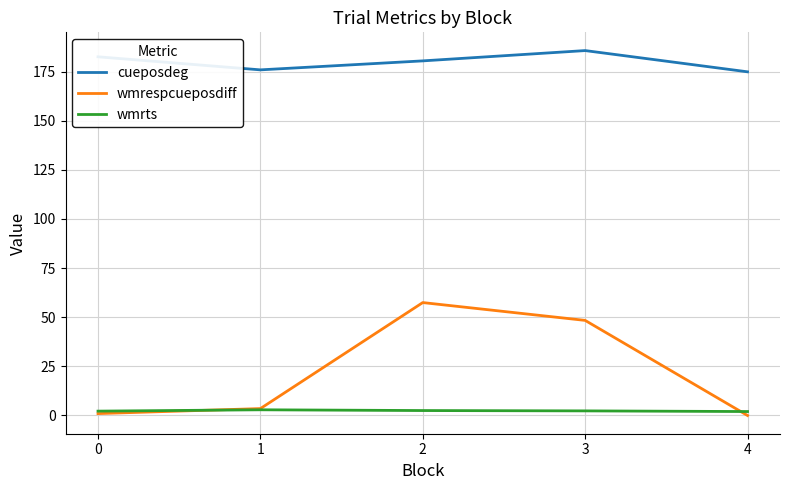

What is the maximum value shown in the chart?

185.9